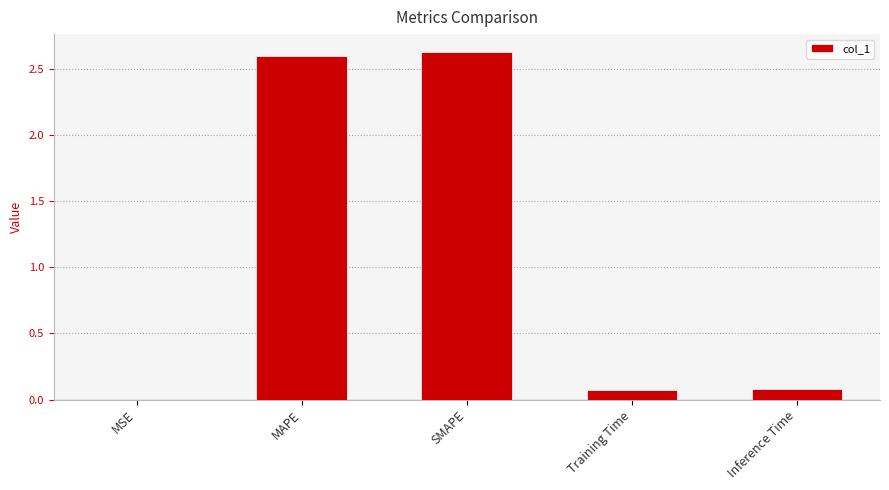

The value at Inference Time is 0.1. True or false?

True